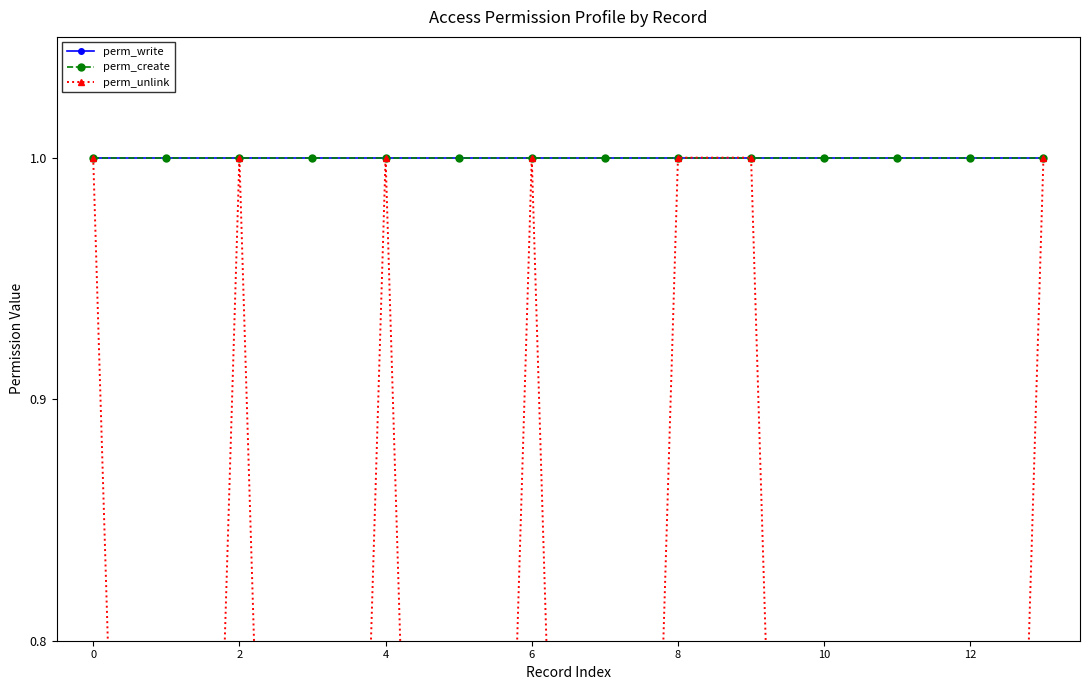

What is the approximate value of perm_write at 8?

1